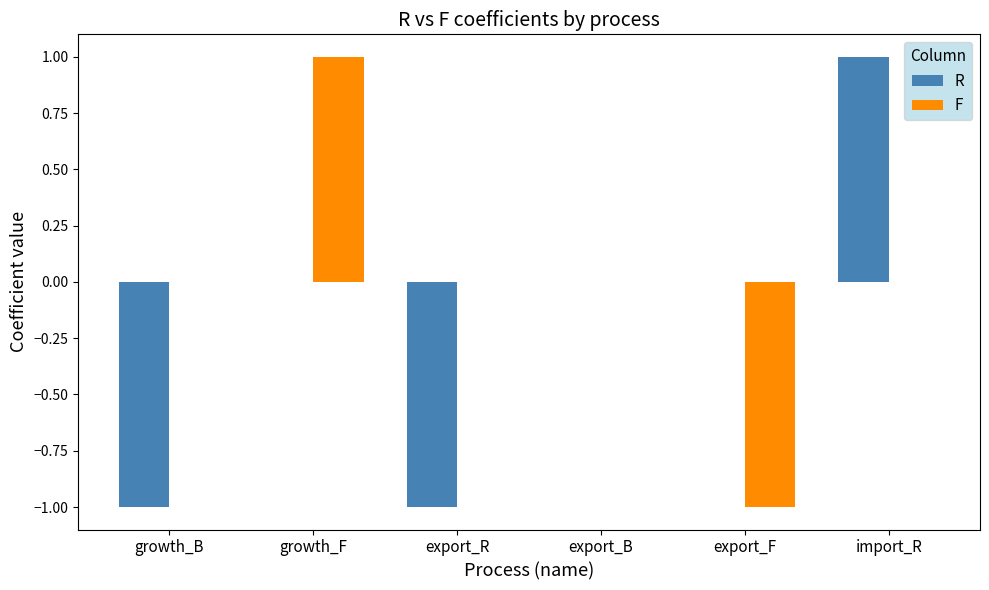

Is the value of R at export_R greater than the value of F at growth_B?

No